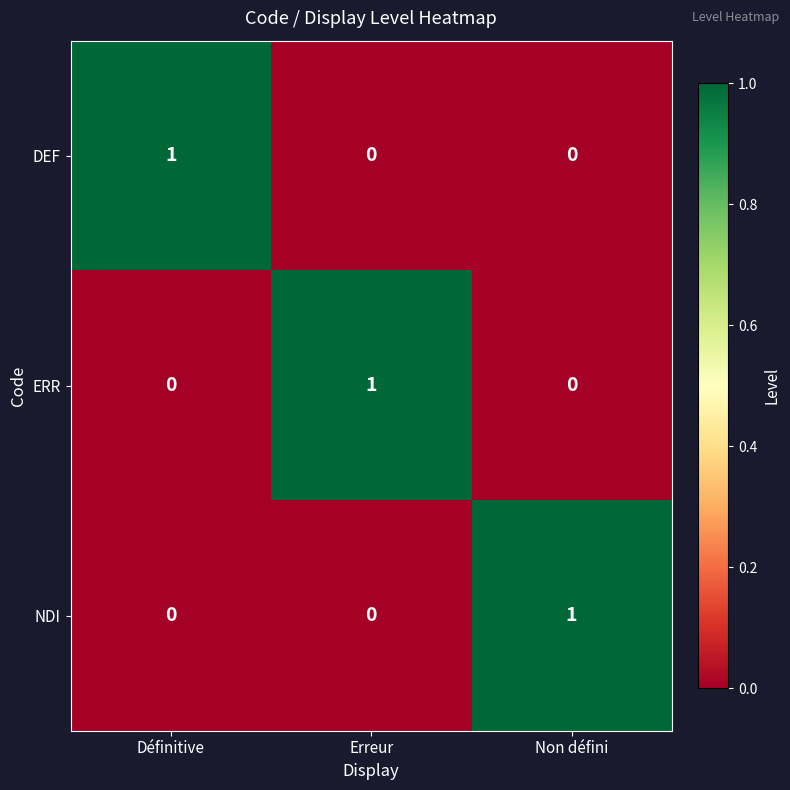

At how many categories does at least one series exceed 0?

3